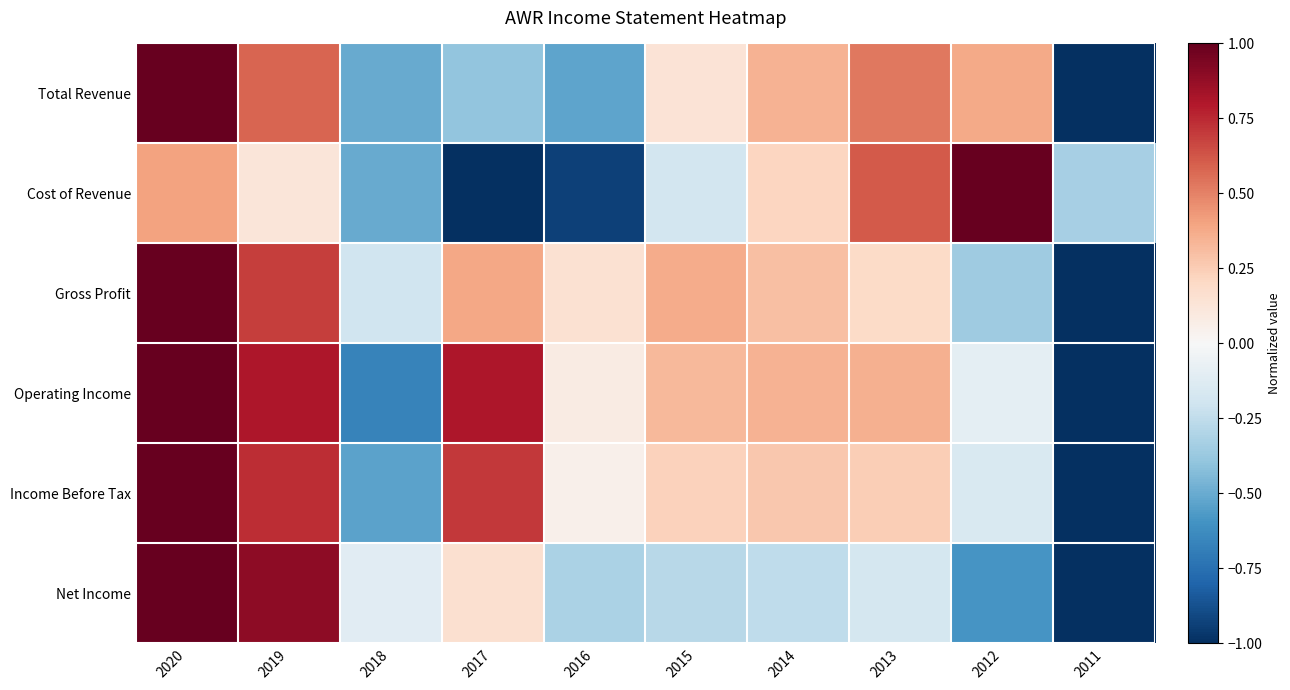

How many data points does each series have?

10